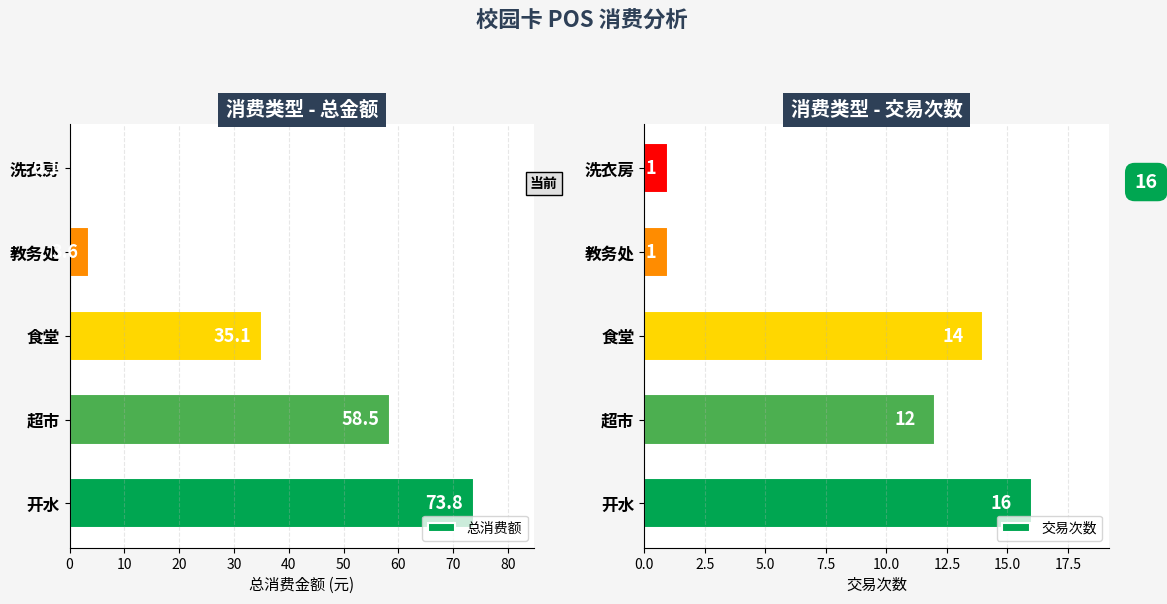

At how many categories does at least one series exceed 53?

2